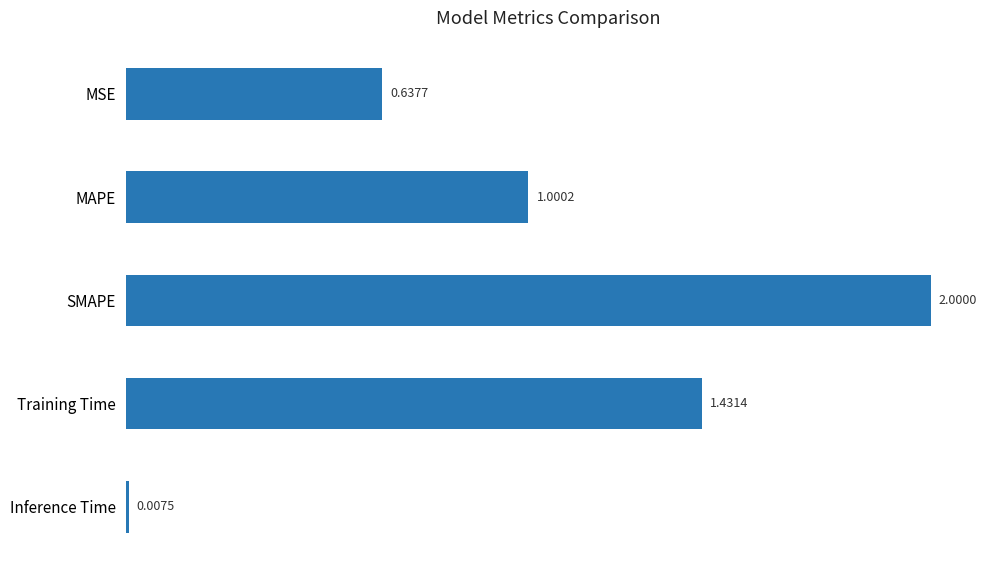

What is the maximum value shown in the chart?

2.0